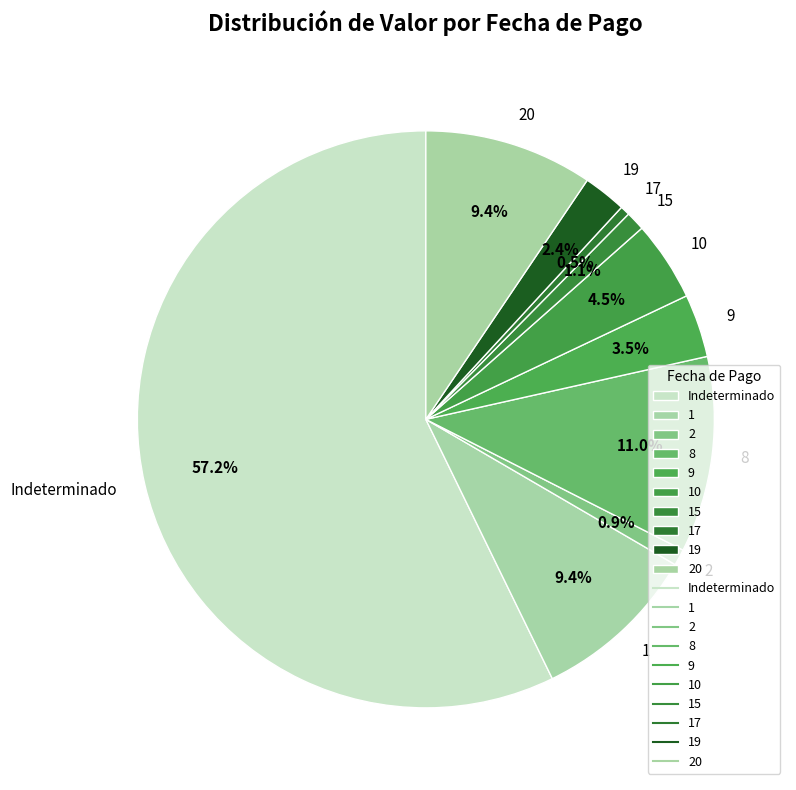

What is the majority slice?

Indeterminado